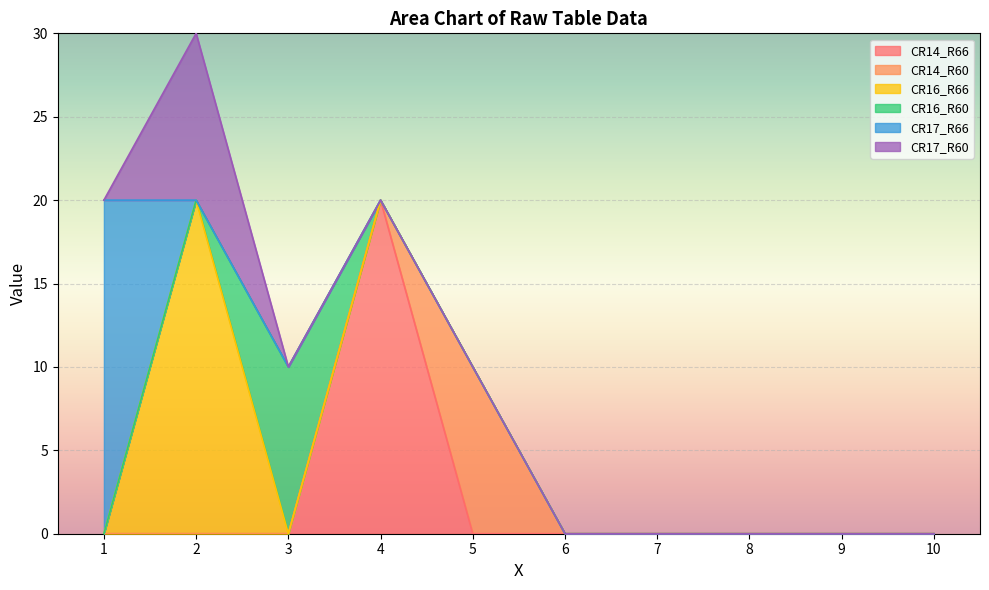

How many series are shown in this chart?

6